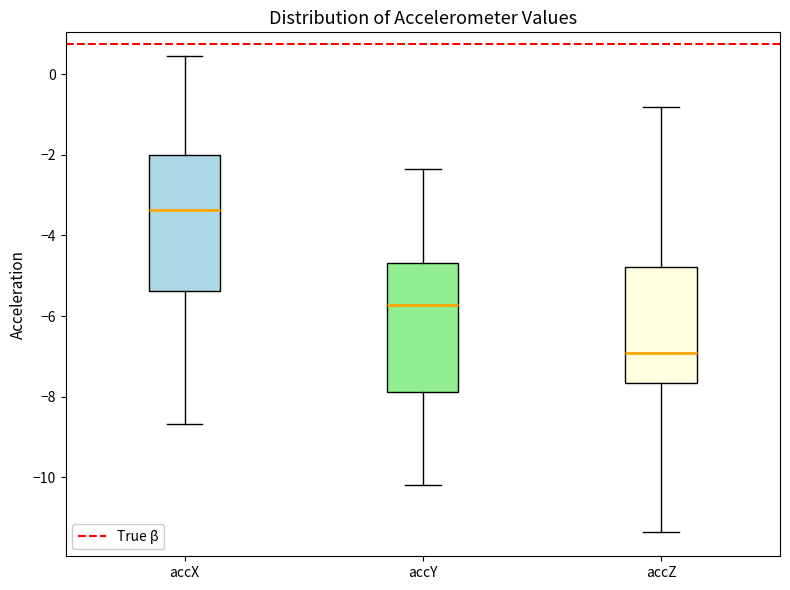

Where does the median line of the box for accY sit on the y-axis? The values are not printed on the chart, so give them approximately, as read against the axis.

-5.8